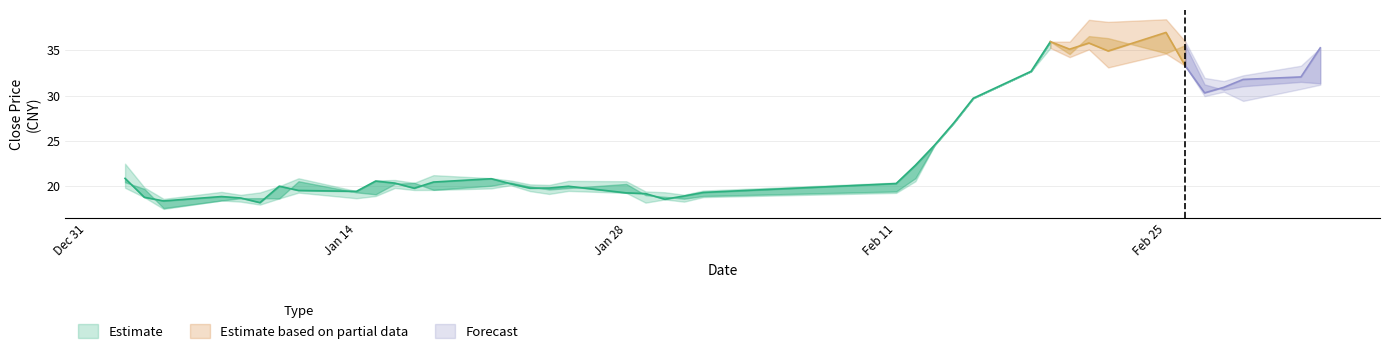

What is the maximum value for close?

37.0